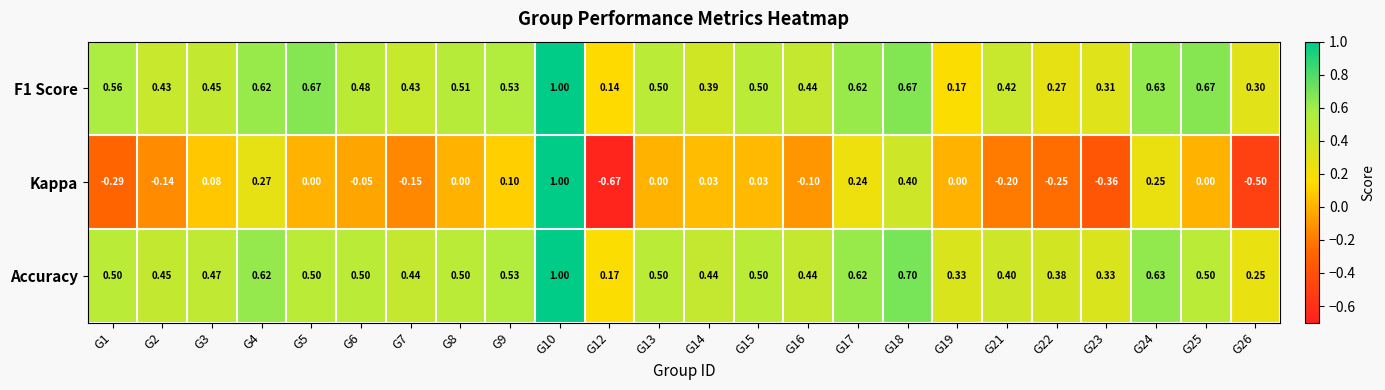

Which series has the widest spread of values?

Kappa